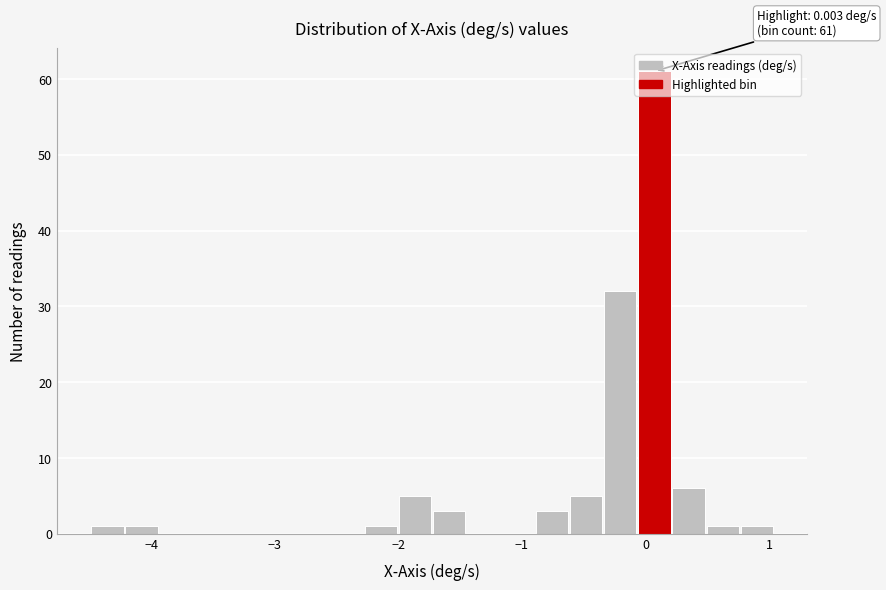

Read against the x-axis, roughly where is the centre of the tallest bar?

0.1